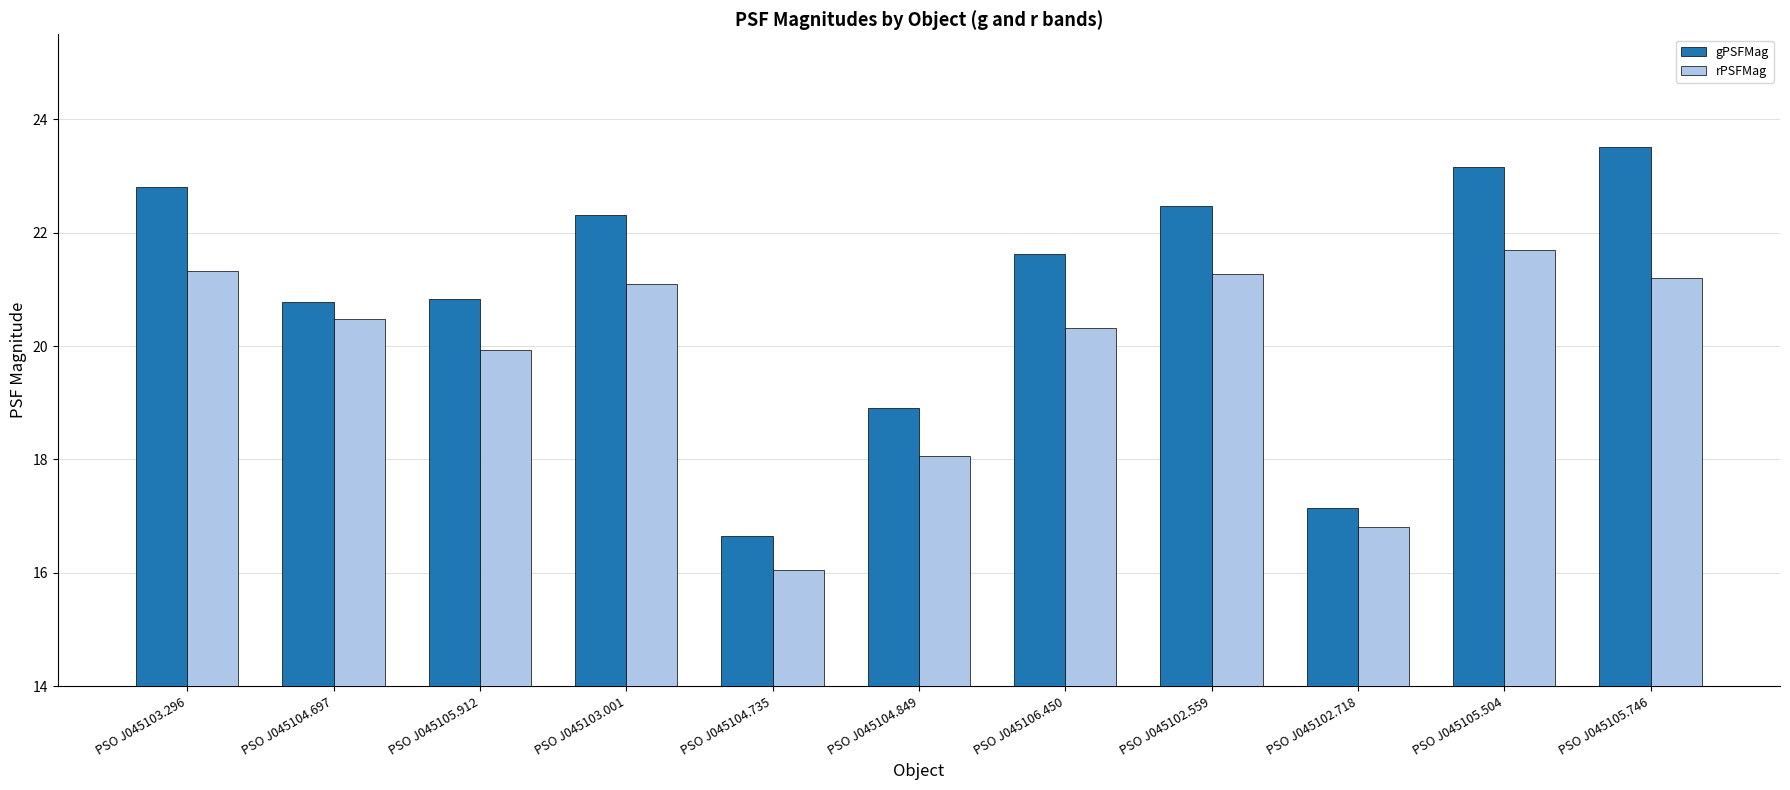

Rank the series by their average value, from highest to lowest.

gPSFMag, rPSFMag